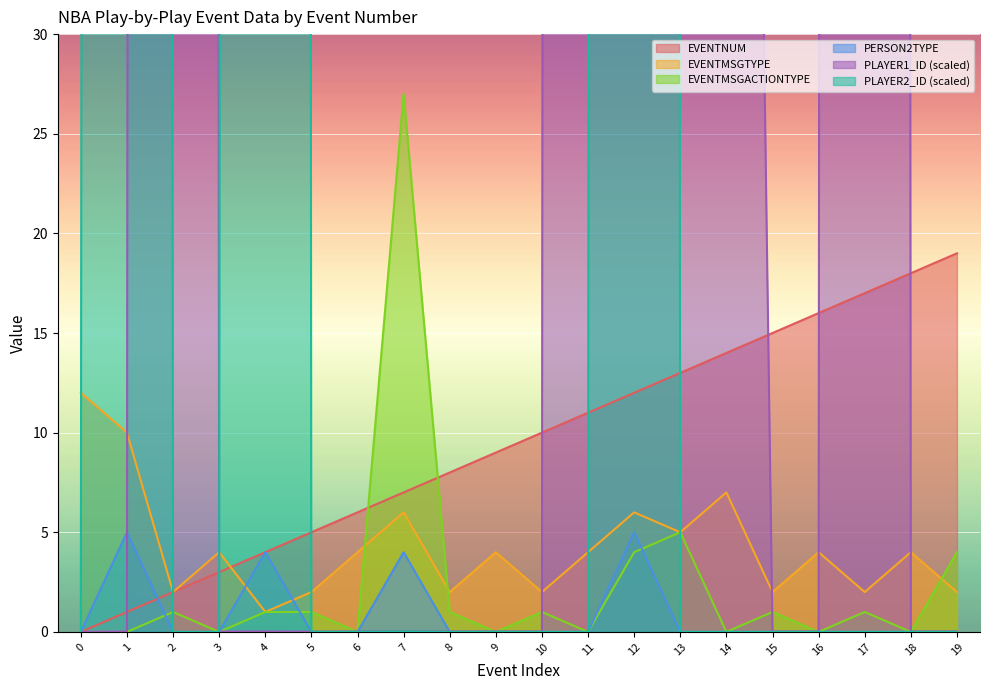

Which label corresponds to the largest value in the chart?

7